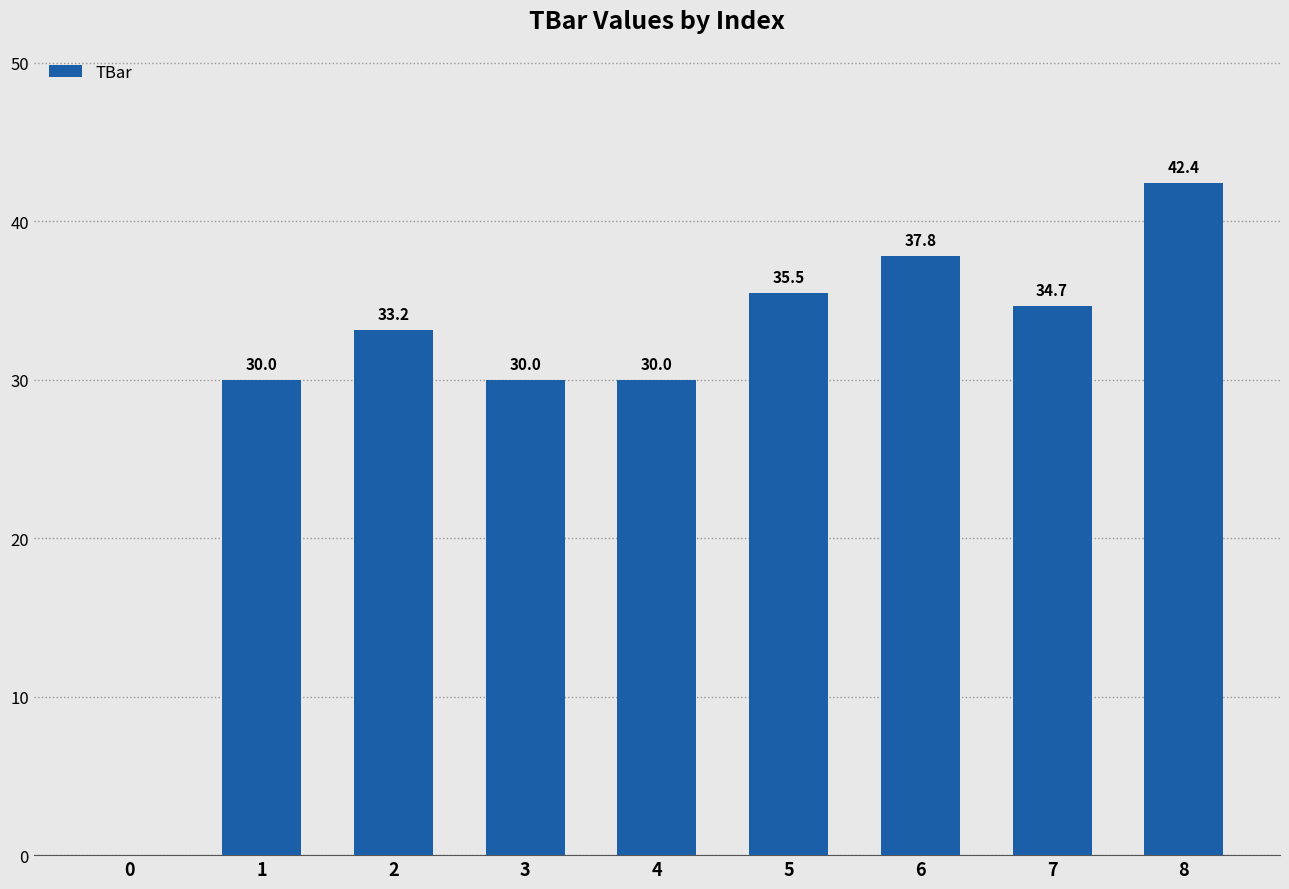

What is the sum of all values?

273.5